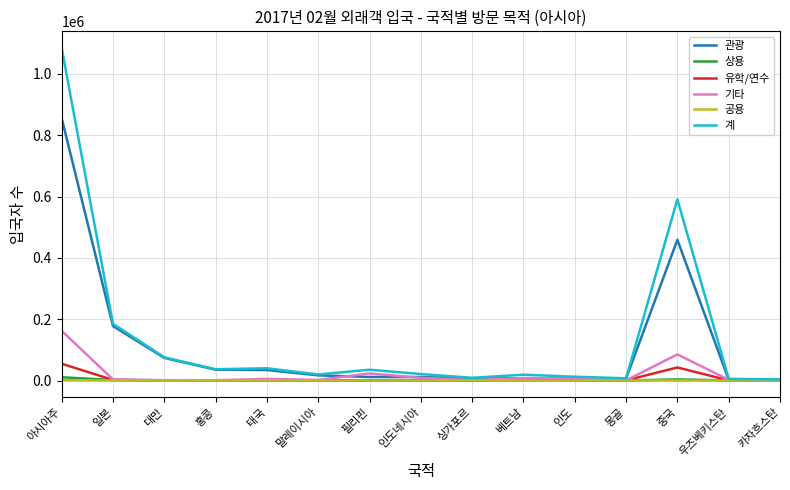

Rank the series by their maximum value, from highest to lowest.

계, 관광, 기타, 유학/연수, 상용, 공용